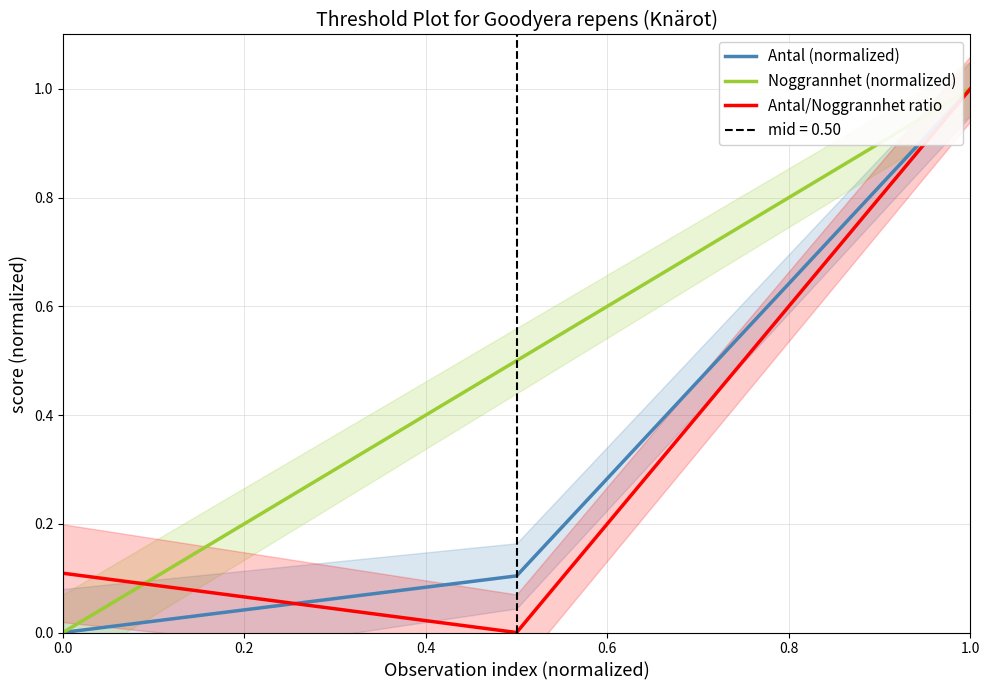

The Antal/Noggrannhet ratio series shows 0.0 at 0.0. True or false?

False